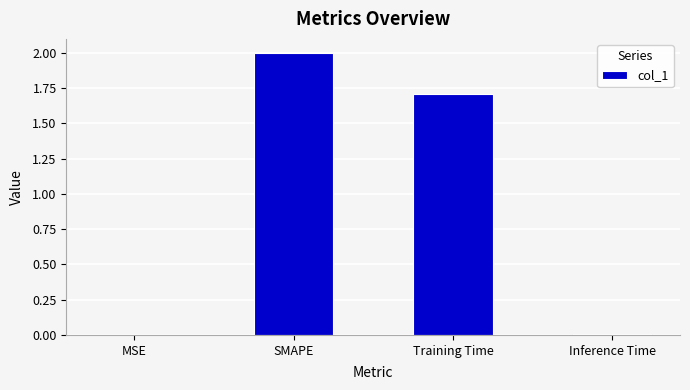

Between SMAPE and Inference Time, which is larger?

SMAPE